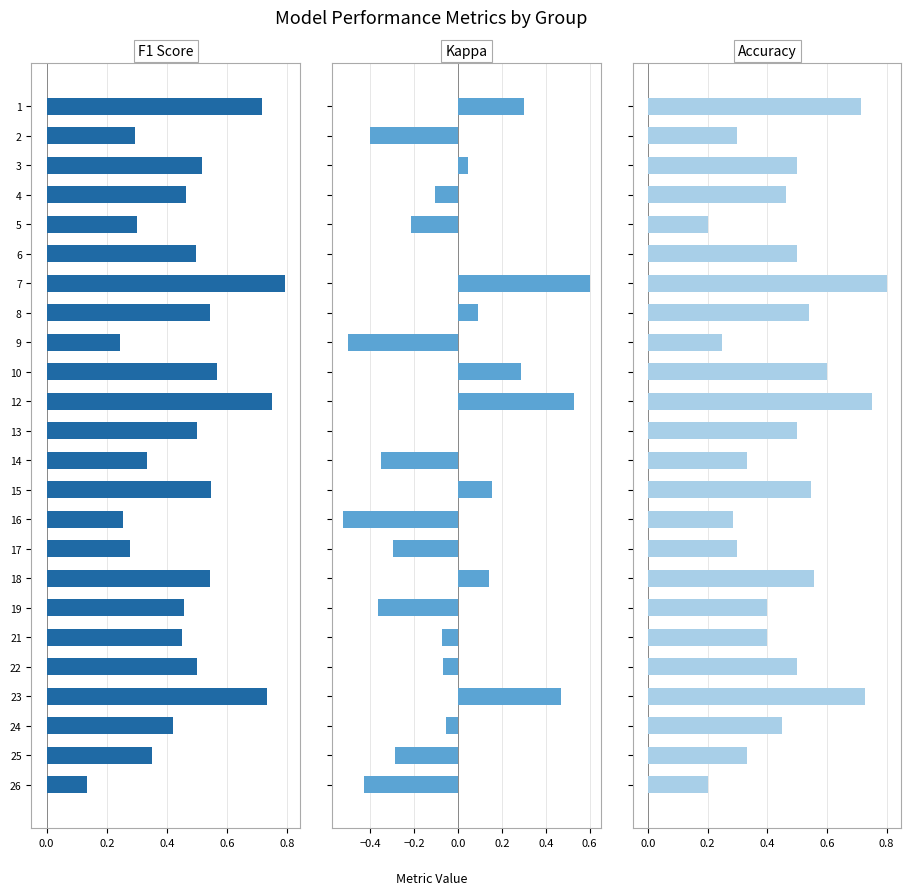

How many groups of bars are there?

24